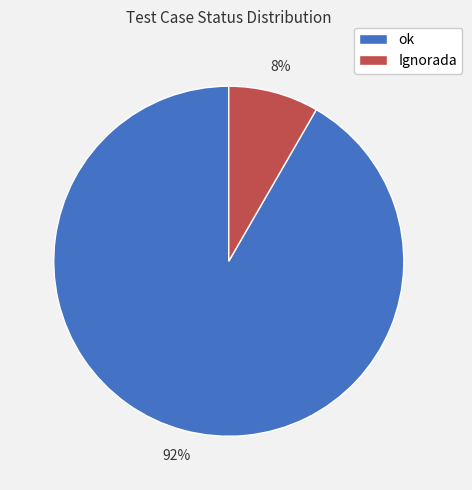

Is it true that Ignorada is 8% of the pie?

True